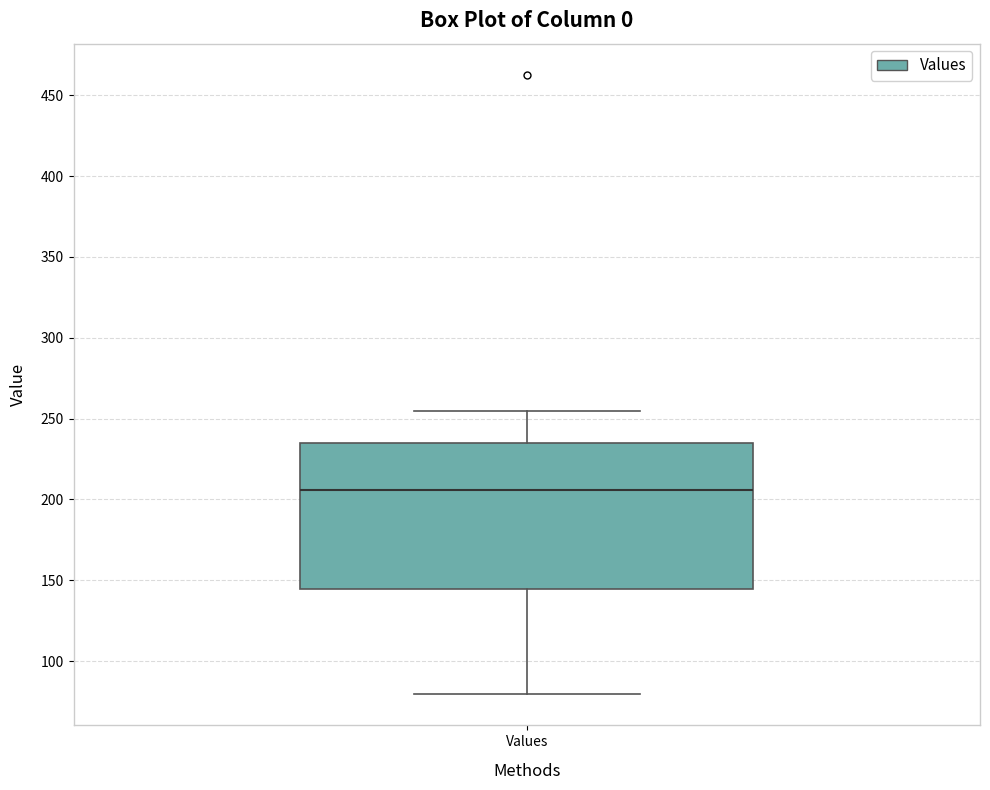

Read this box plot against the y-axis: the position of the median line, the range covered by the box, and the ends of both whiskers. The values are not printed on the chart, so give them approximately, as read against the axis.

median 205, box 145 to 235, whiskers 80 to 255